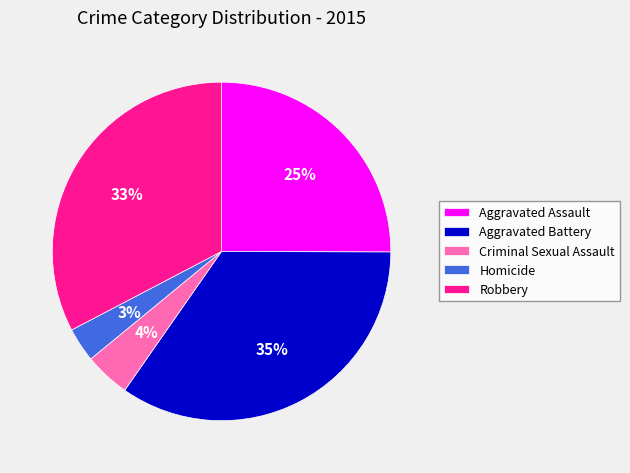

Do Aggravated Assault and Robbery together represent more than half of the pie?

Yes